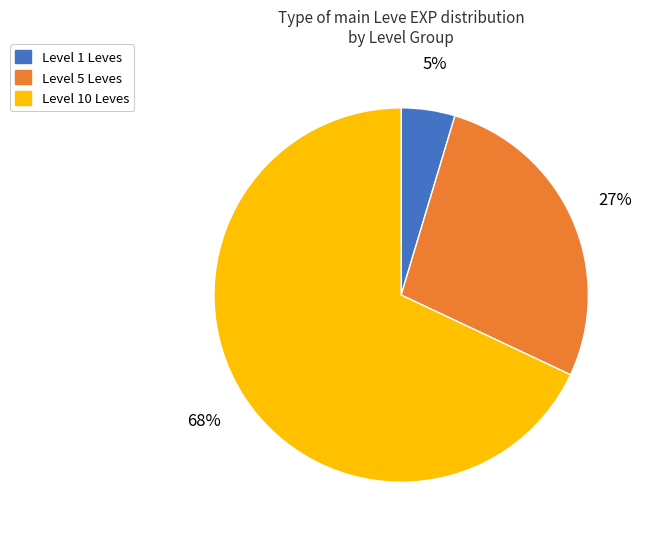

To the nearest percent, what is the difference between the largest and smallest slice percentages?

63%